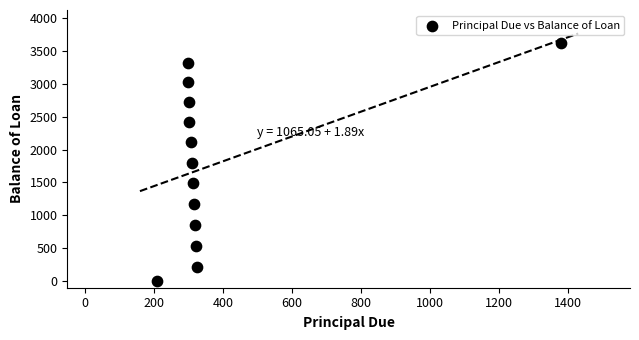

What is the range of Y values (max minus min)?

3621.6